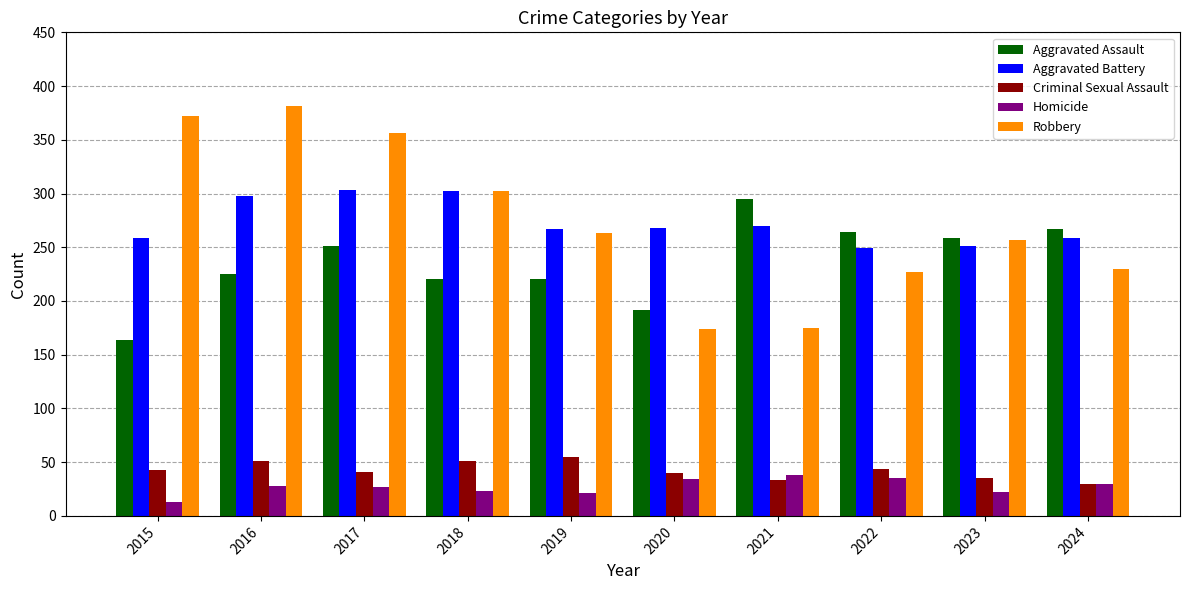

What is the total value across all series at 2015?

851